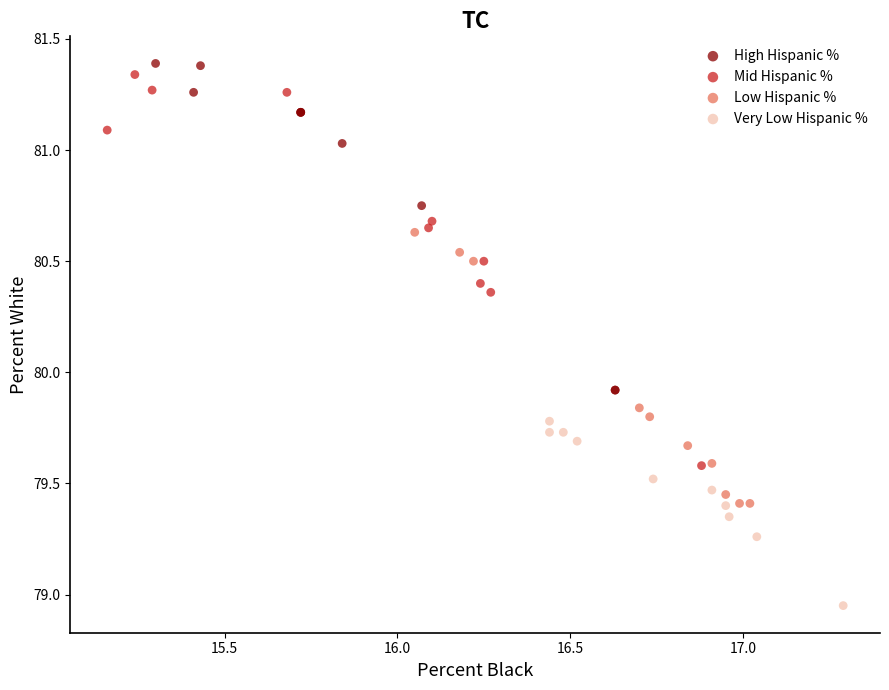

Which series contains the lowest Y value?

Very Low Hispanic %